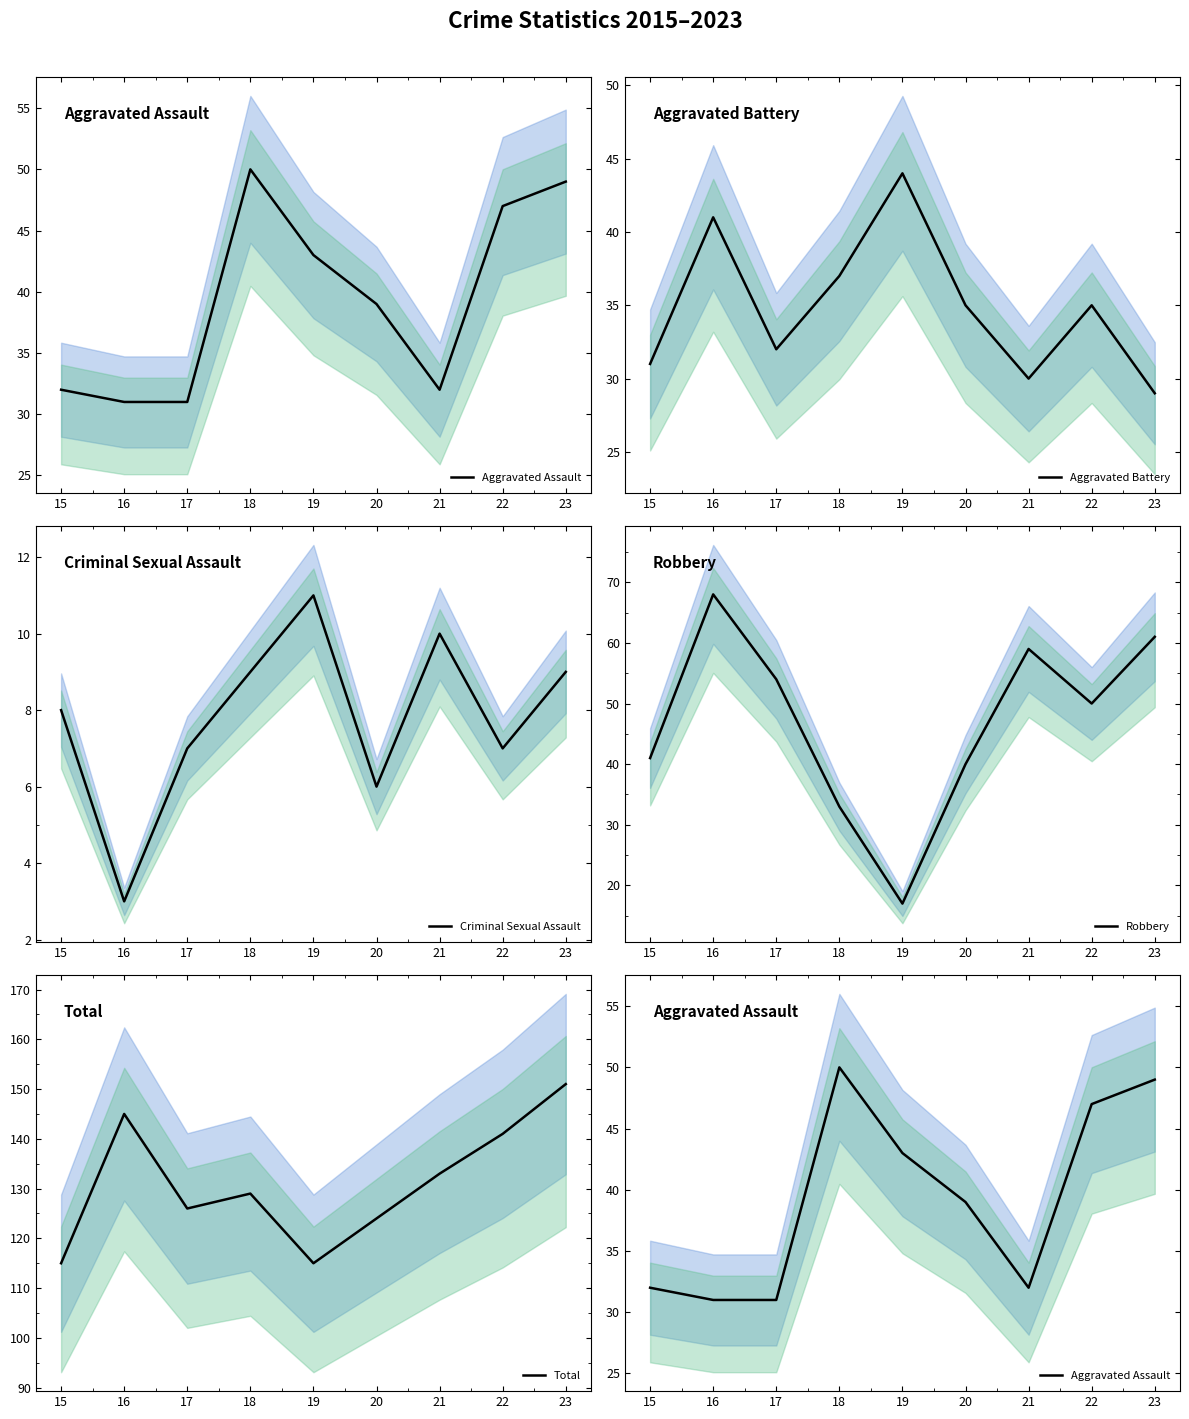

How many distinct data groups are displayed?

5